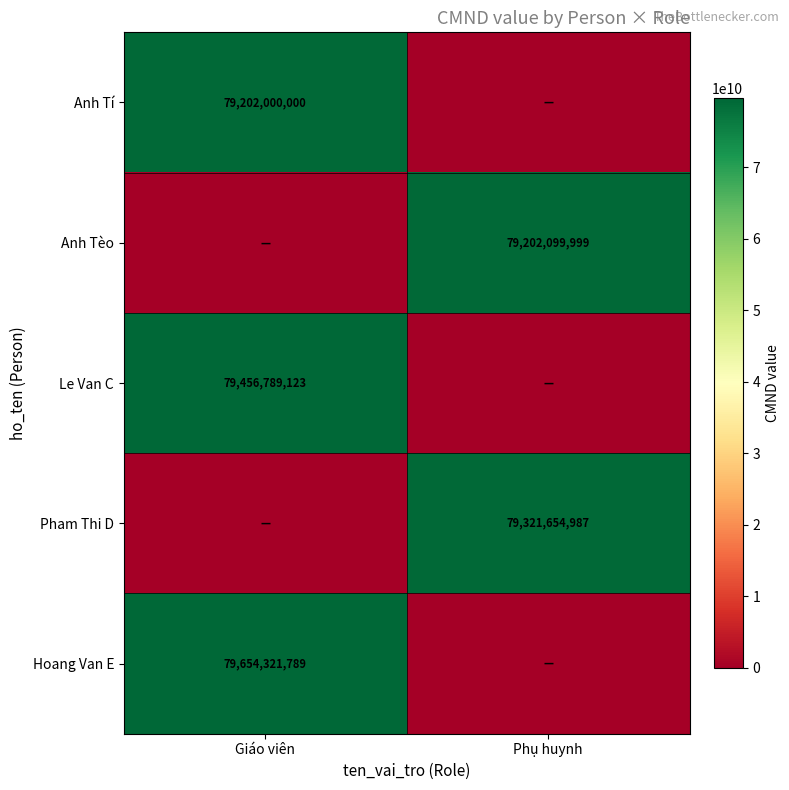

Is the value of Anh Tèo at Phụ huynh greater than the value of Pham Thi D at Phụ huynh?

No